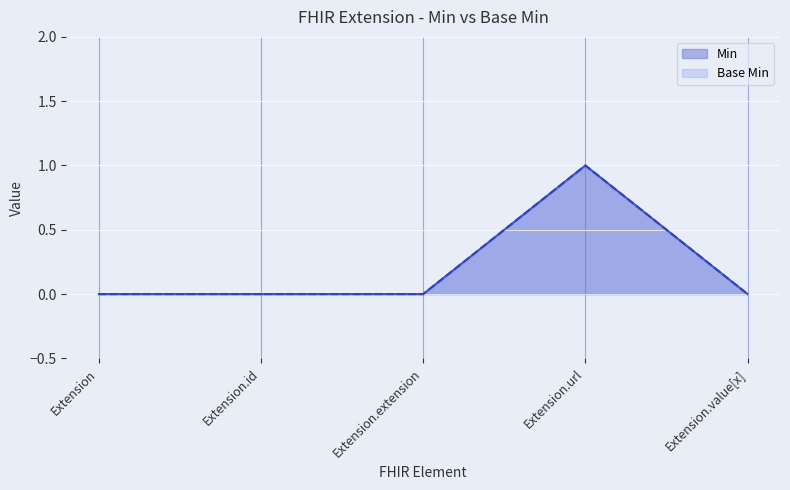

What is the greatest value displayed?

1